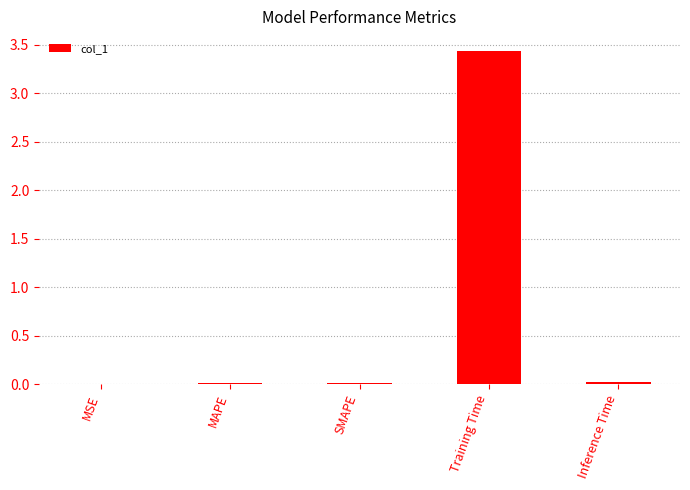

Which label corresponds to the largest value in the chart?

Training Time